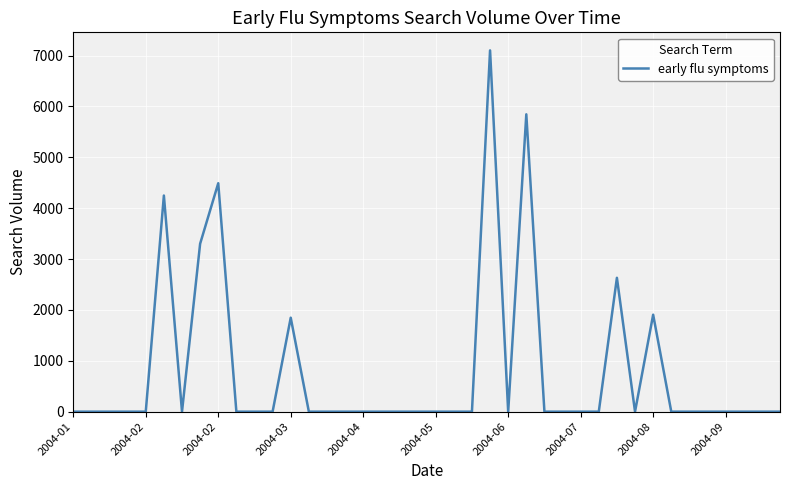

What is the greatest value displayed?

7100.7